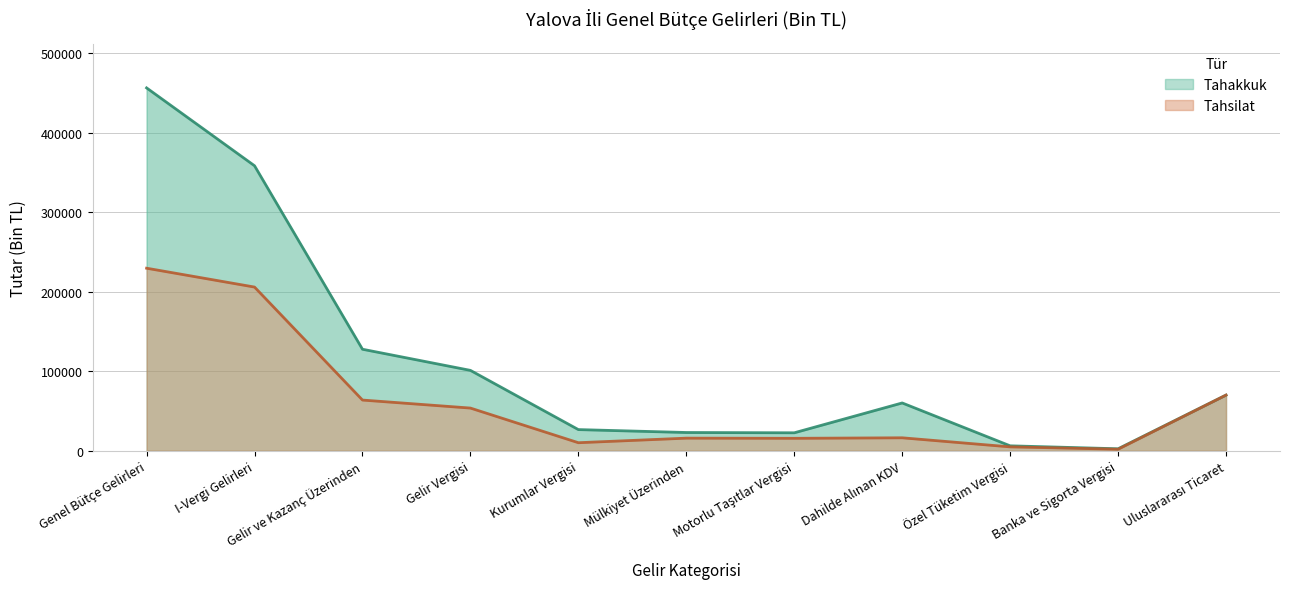

At how many categories does at least one series exceed 354561?

2